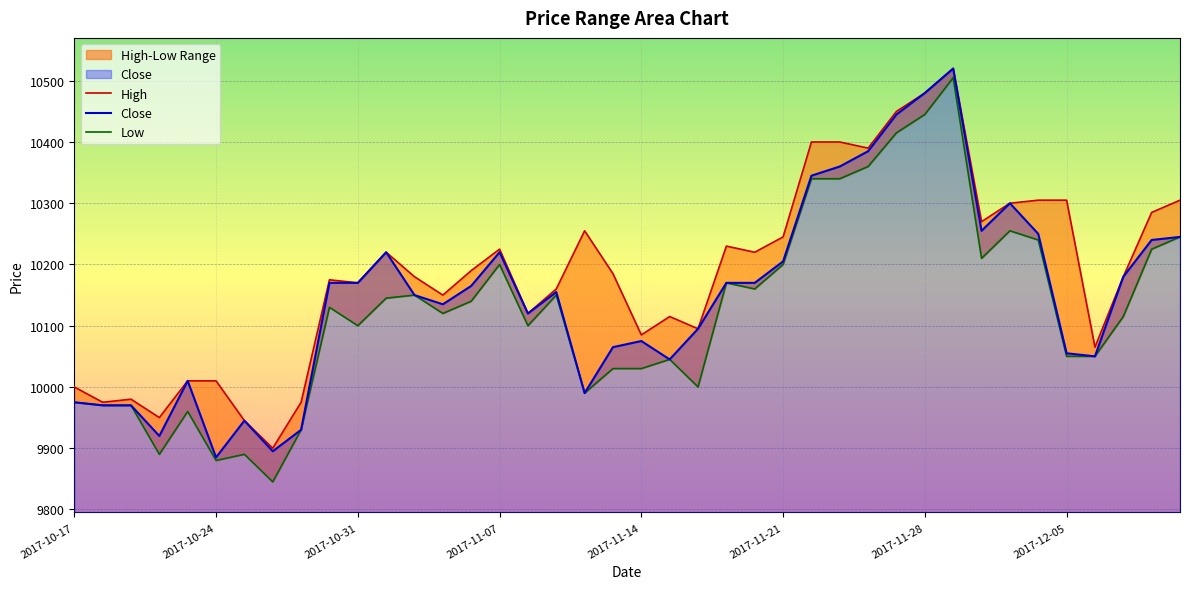

Is it true that Close equals 6592 at 27?

False